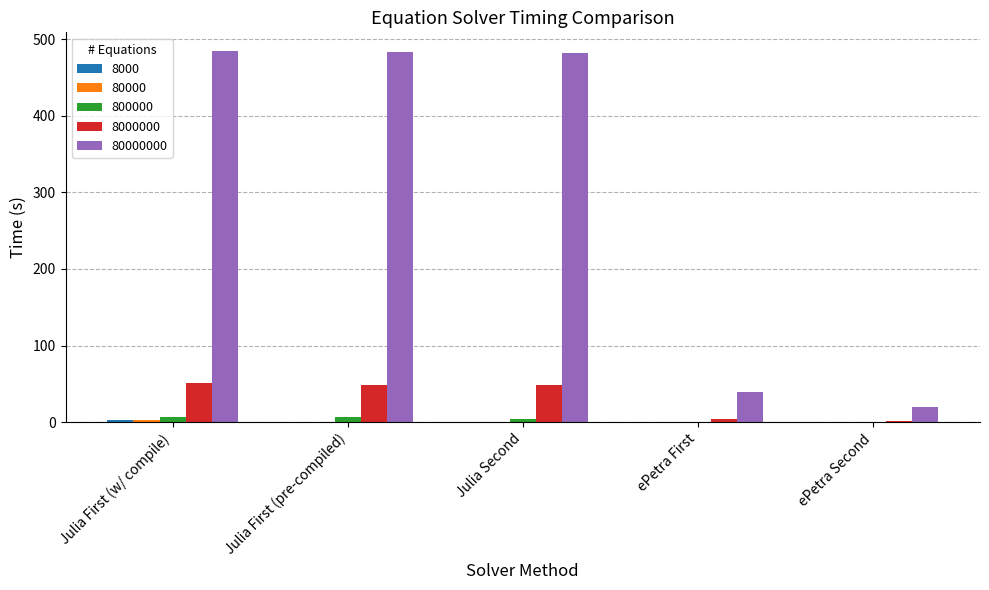

What is the greatest value displayed?

484.8